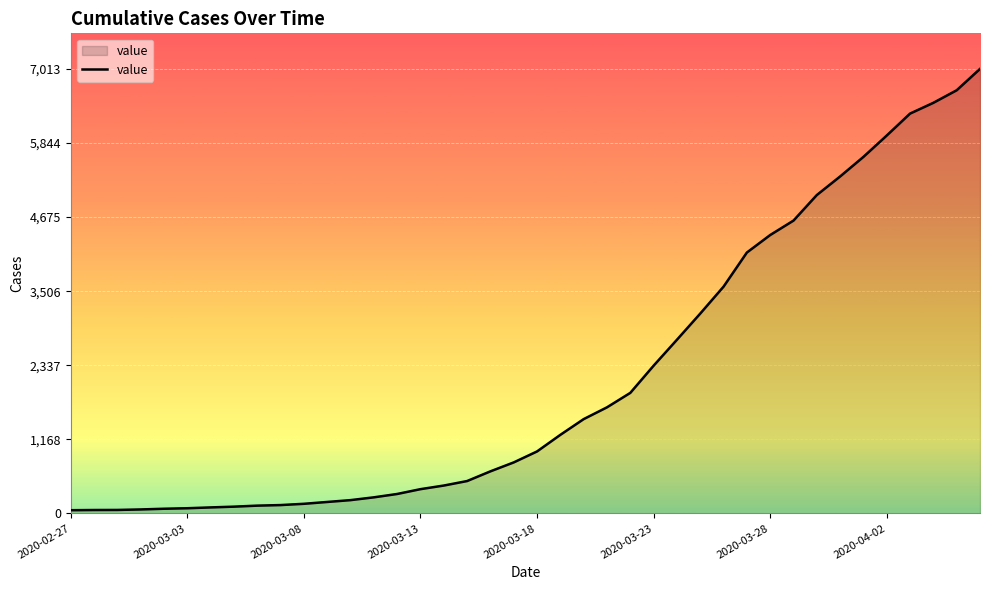

What is the difference between the maximum and minimum values?

6962